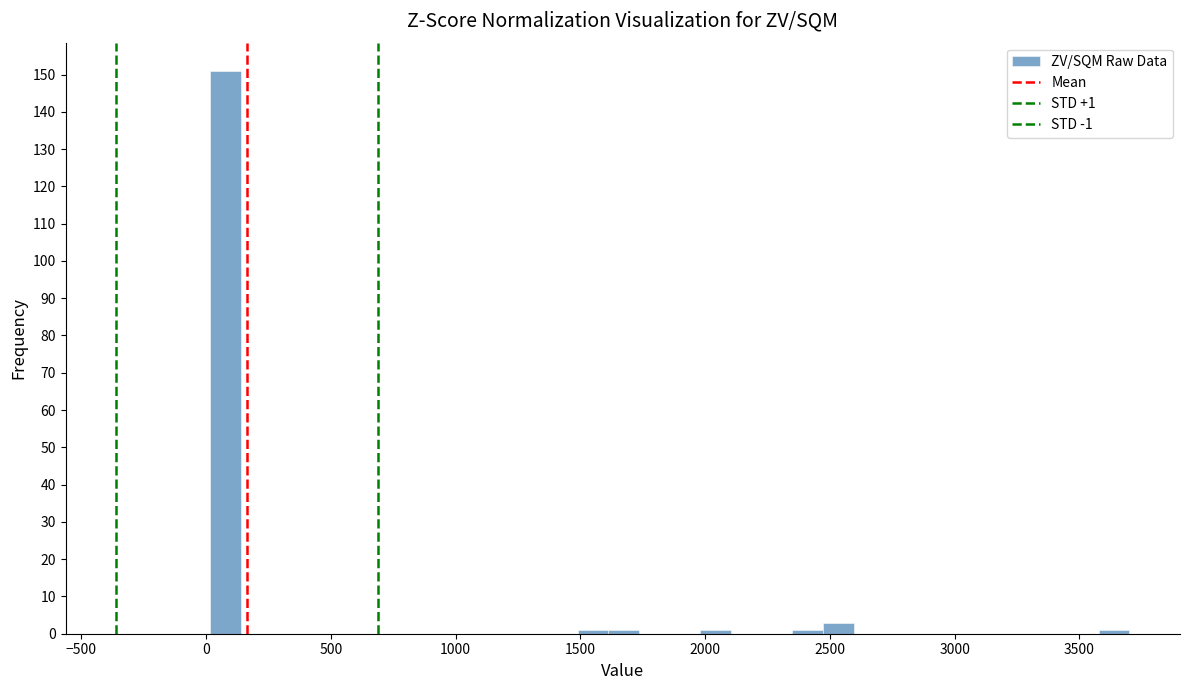

Read against the x-axis, roughly where is the centre of the tallest bar?

100